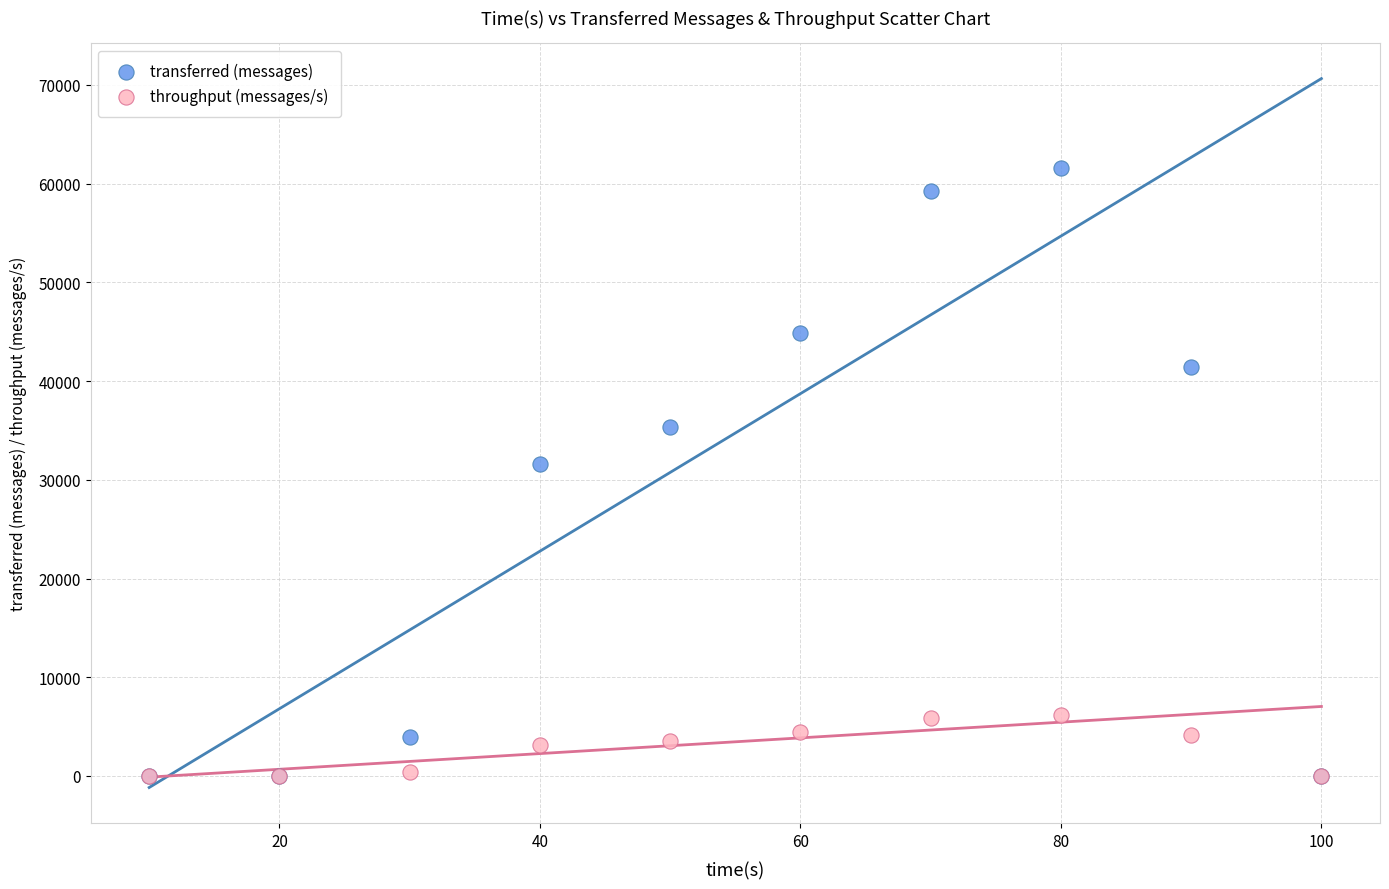

What are all the series names shown in the legend?

transferred (messages), throughput (messages/s)